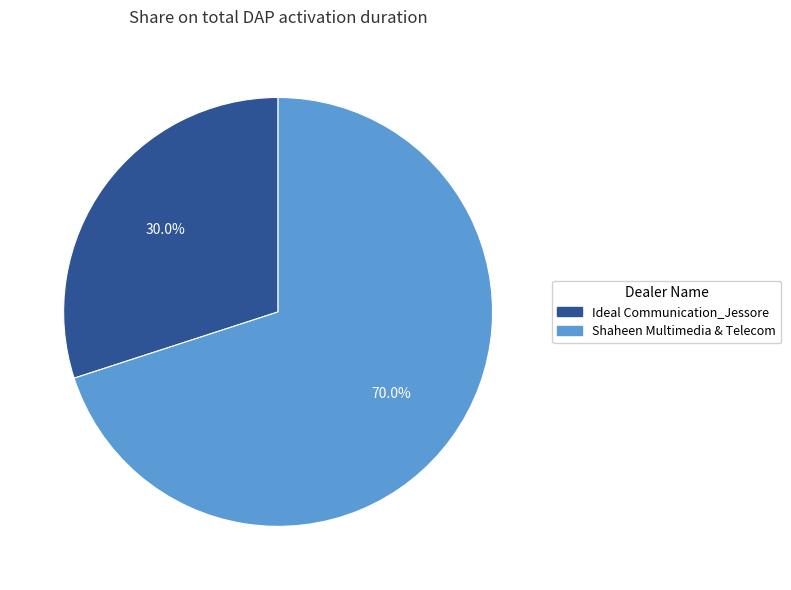

How many segments does this pie chart have?

2